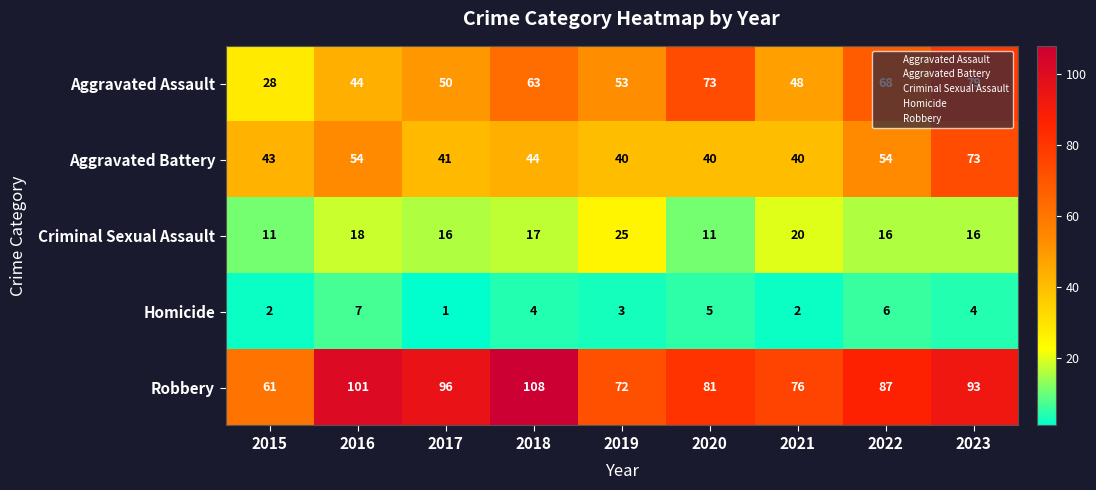

Which series has the largest range (max minus min)?

Aggravated Assault